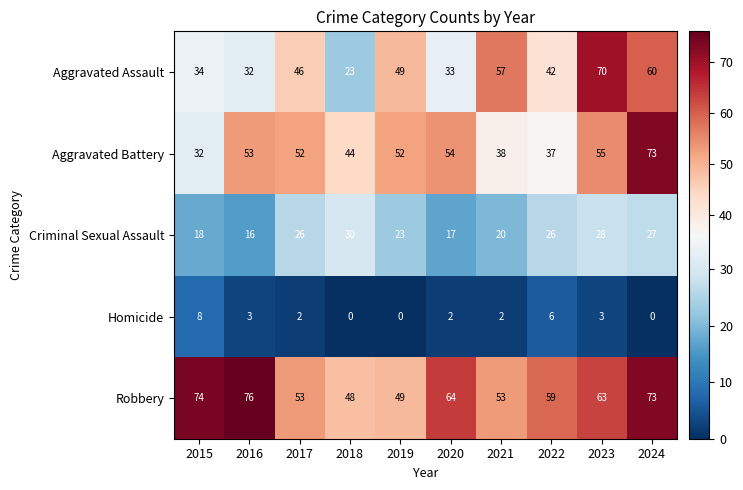

What is the highest value of the Robbery series?

76